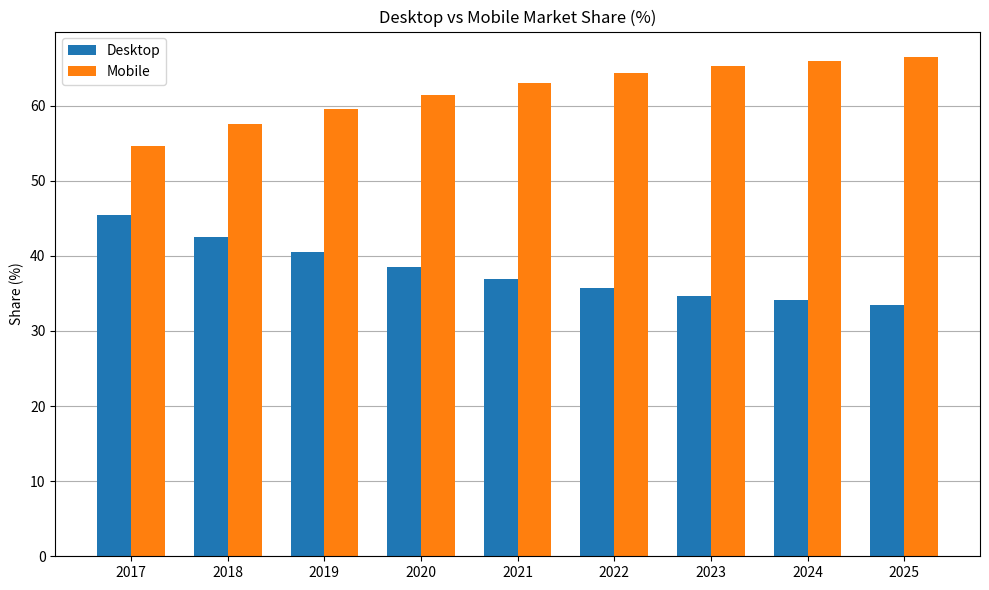

Reading right to left, extract all data points from this chart.

Desktop: 2025=33.5	2024=34.1	2023=34.7	2022=35.7	2021=36.9	2020=38.5	2019=40.5	2018=42.5	2017=45.4
Mobile: 2025=66.5	2024=65.9	2023=65.3	2022=64.3	2021=63.1	2020=61.5	2019=59.5	2018=57.5	2017=54.6